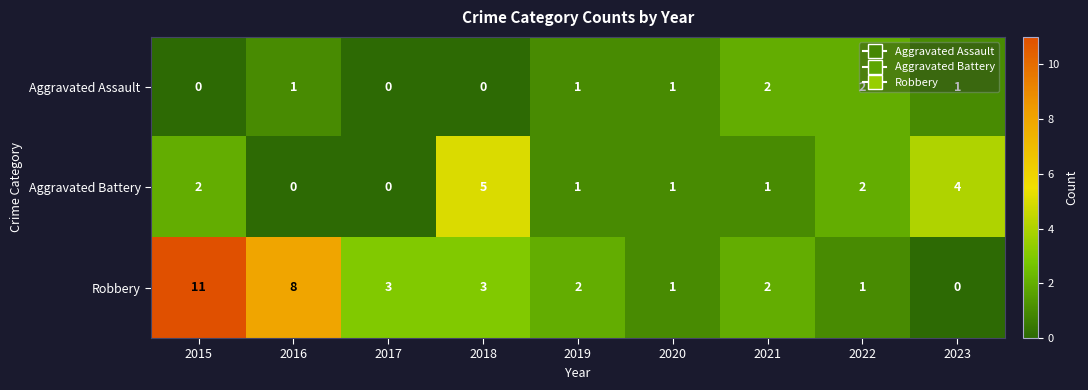

At 2015, list the series in order from smallest to largest.

Aggravated Assault, Aggravated Battery, Robbery